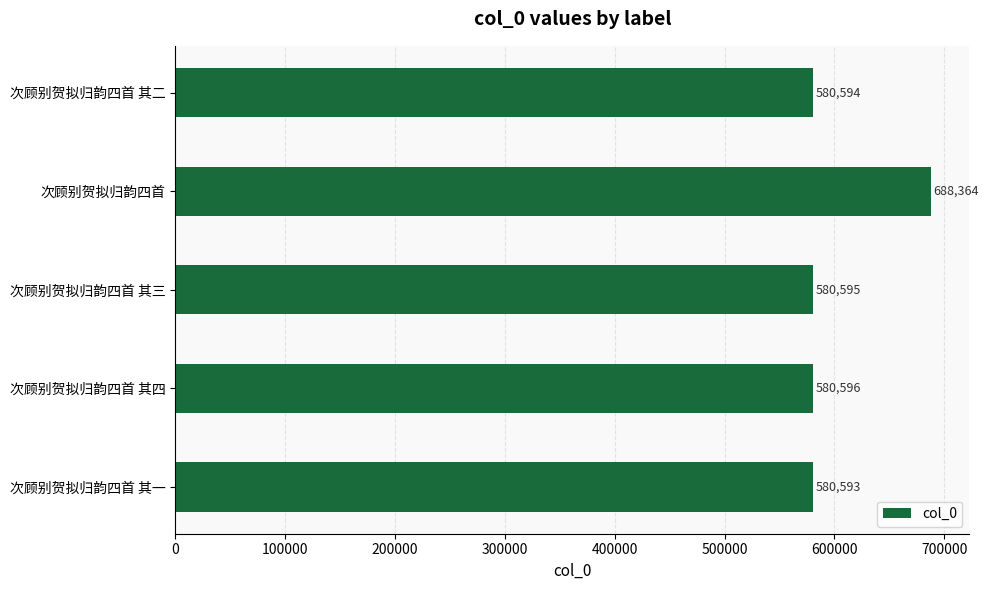

Reading top to bottom, list all the values displayed in this chart.

次顾别贺拟归韵四首 其二=580594	次顾别贺拟归韵四首=688364	次顾别贺拟归韵四首 其三=580595	次顾别贺拟归韵四首 其四=580596	次顾别贺拟归韵四首 其一=580593